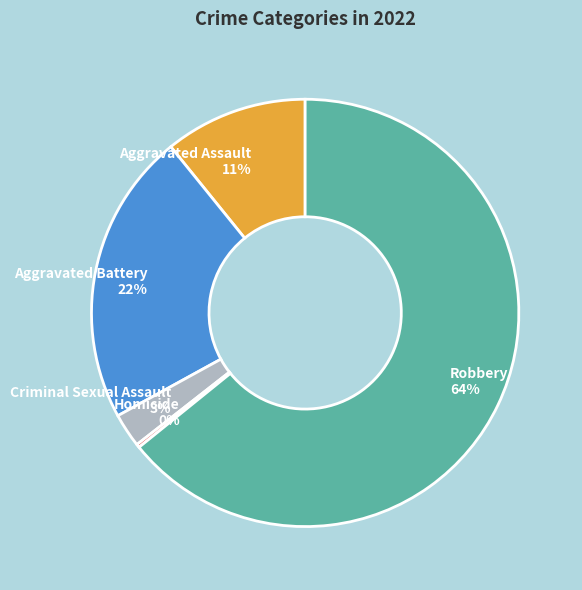

Which slice is the largest?

Robbery